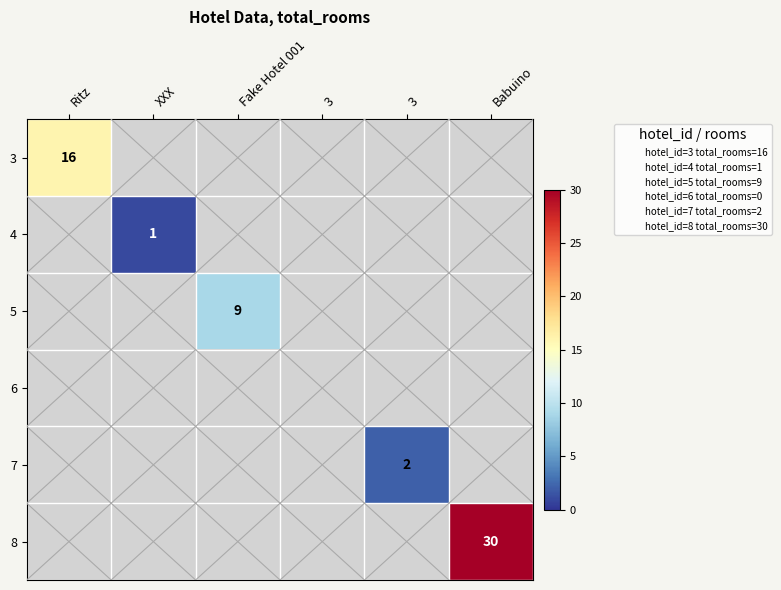

The value of 3 at Fake Hotel 001 is 11. True or false?

False